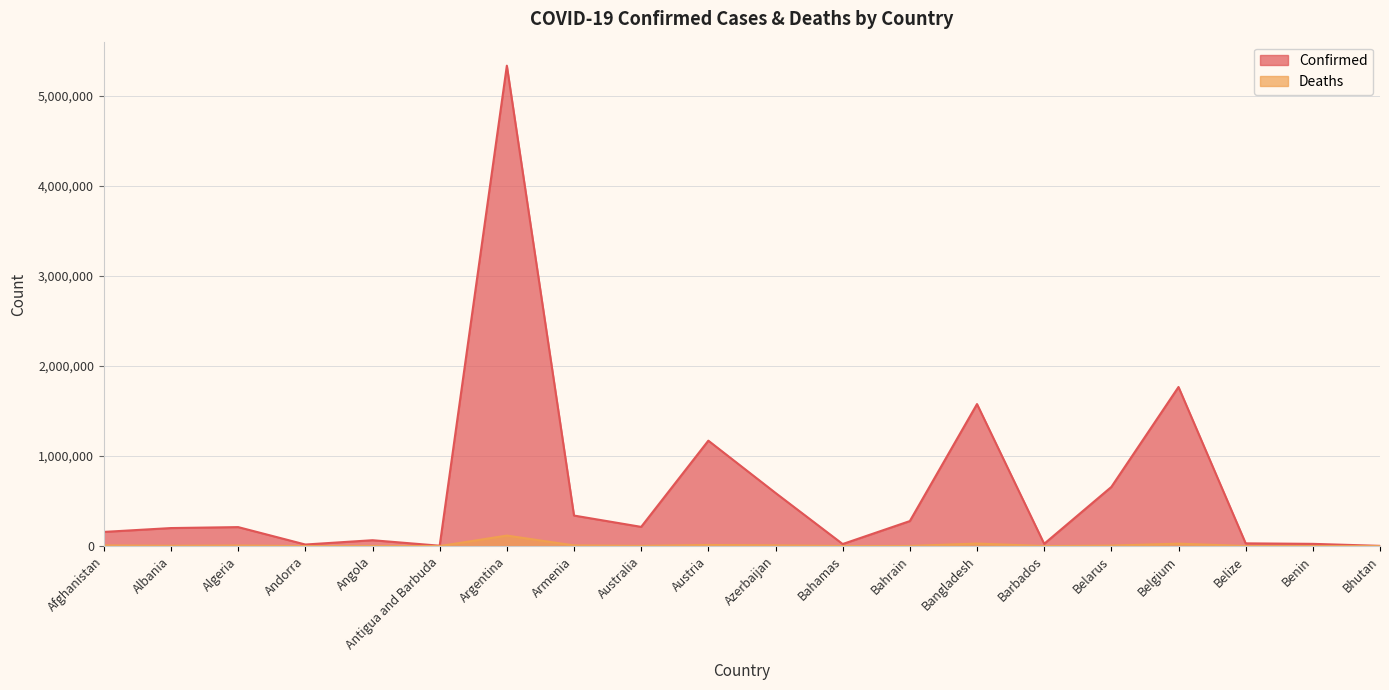

Between Australia and Belize, which is larger?

Australia